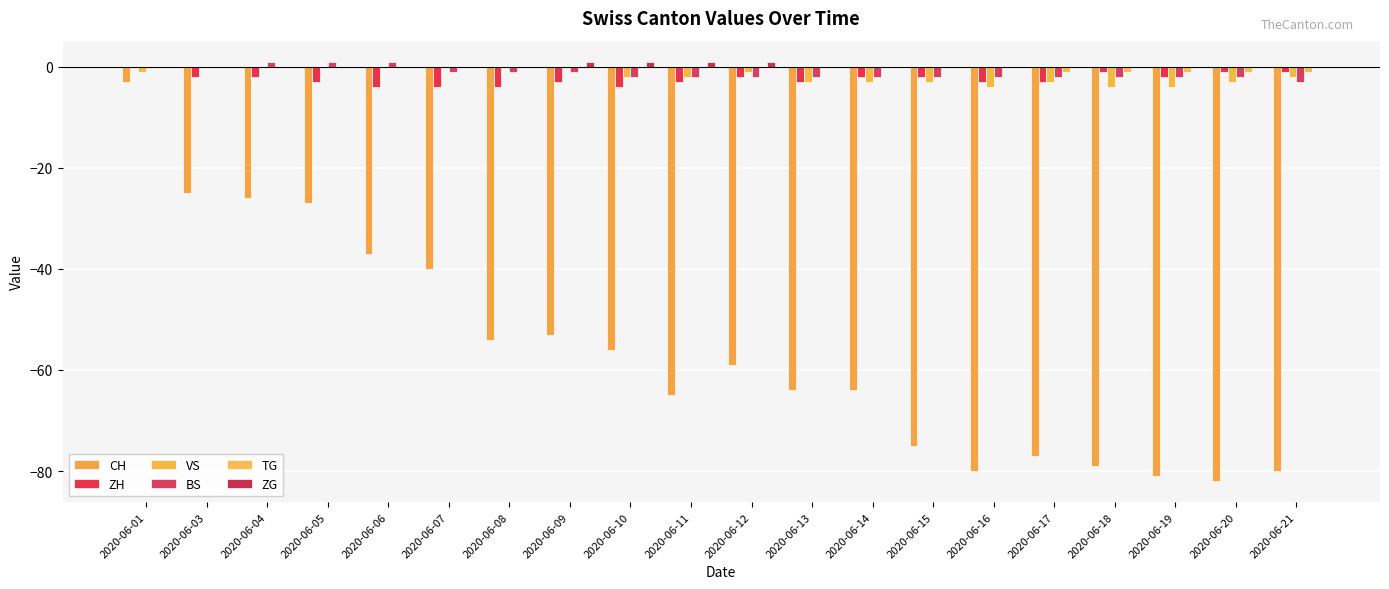

What is the value of the VS bar at the 10th from the left?

-2